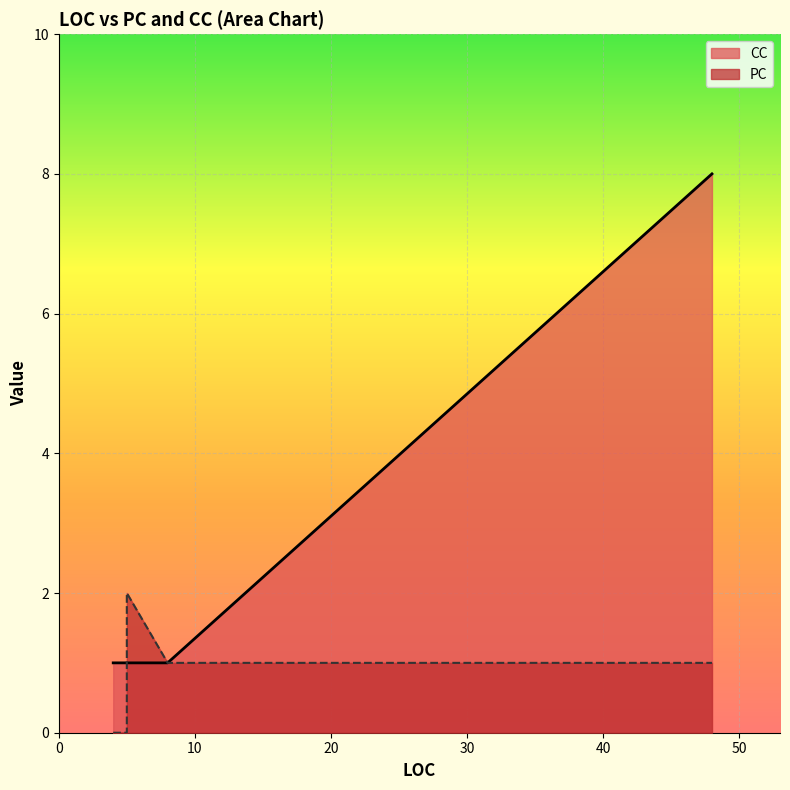

Rank the series by their average value, from highest to lowest.

CC, PC